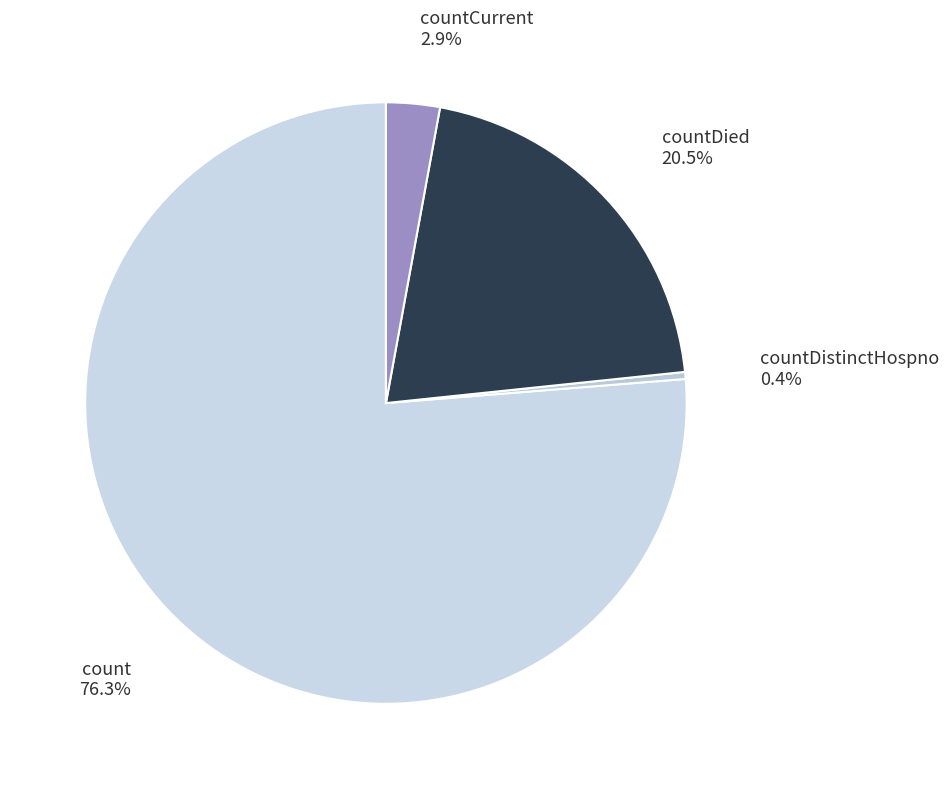

Does any single category account for the majority?

Yes